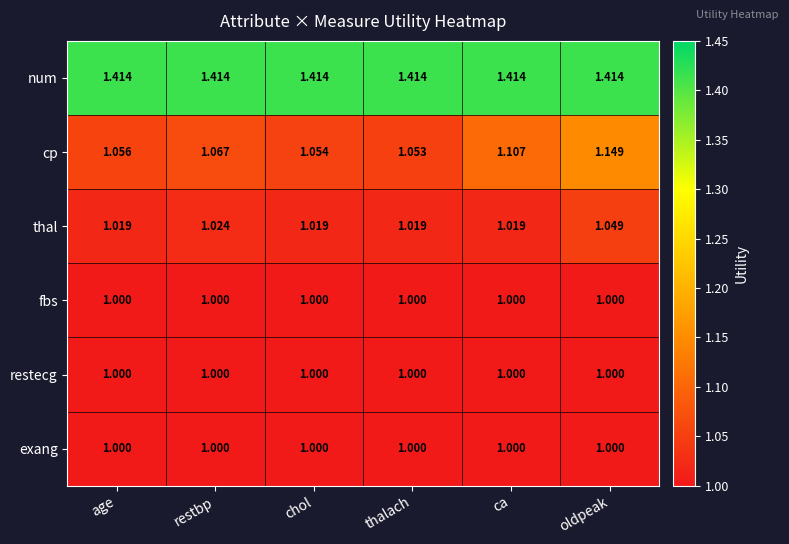

Which series has the largest total across all categories?

num